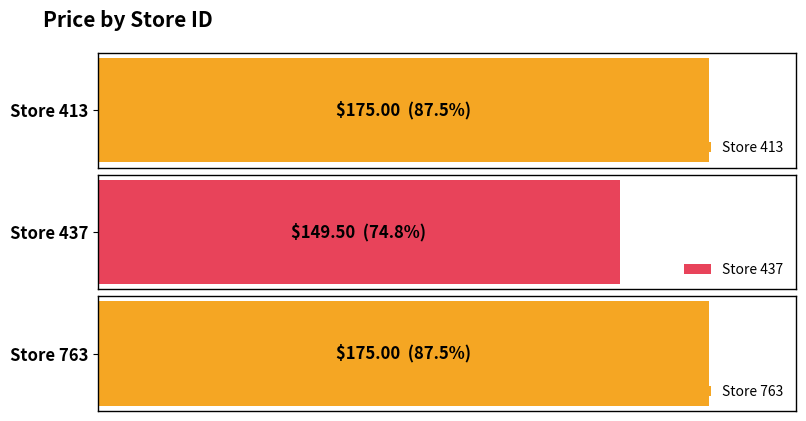

True or false: the data shows 251.6 at 437.

False